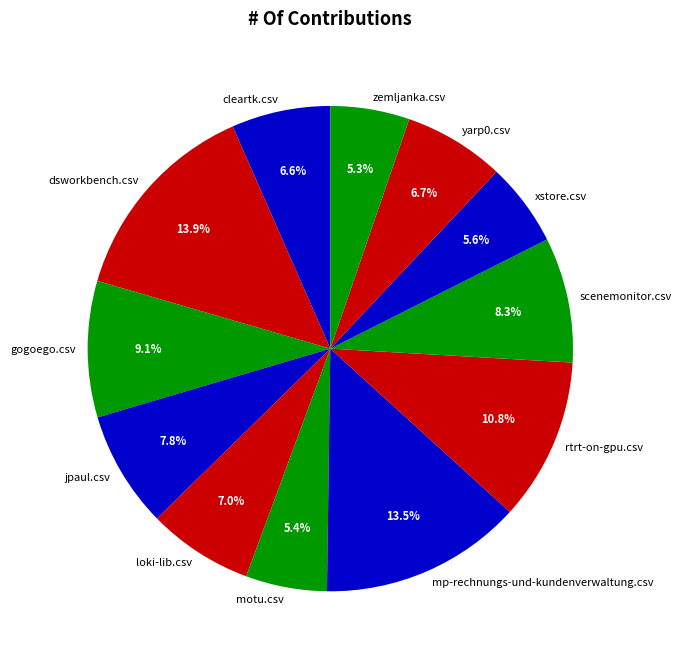

How many segments does this pie chart have?

12